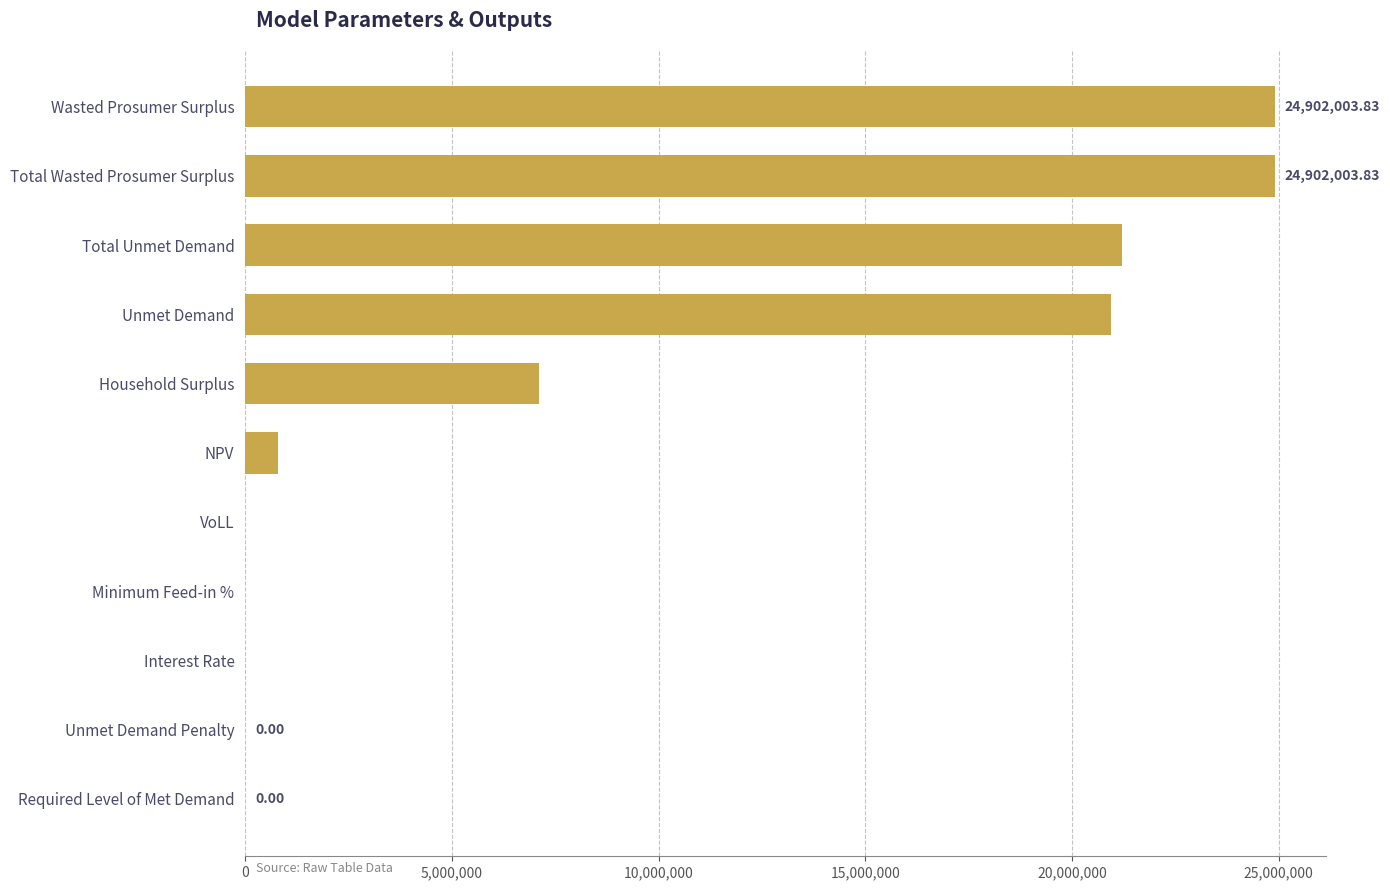

At which label is the value closest to 12451001?

Household Surplus